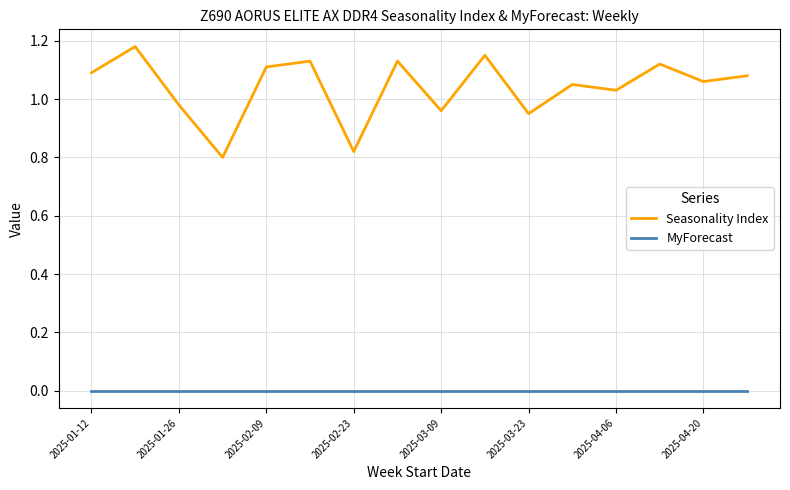

True or false: MyForecast and Seasonality Index intersect in this chart.

False